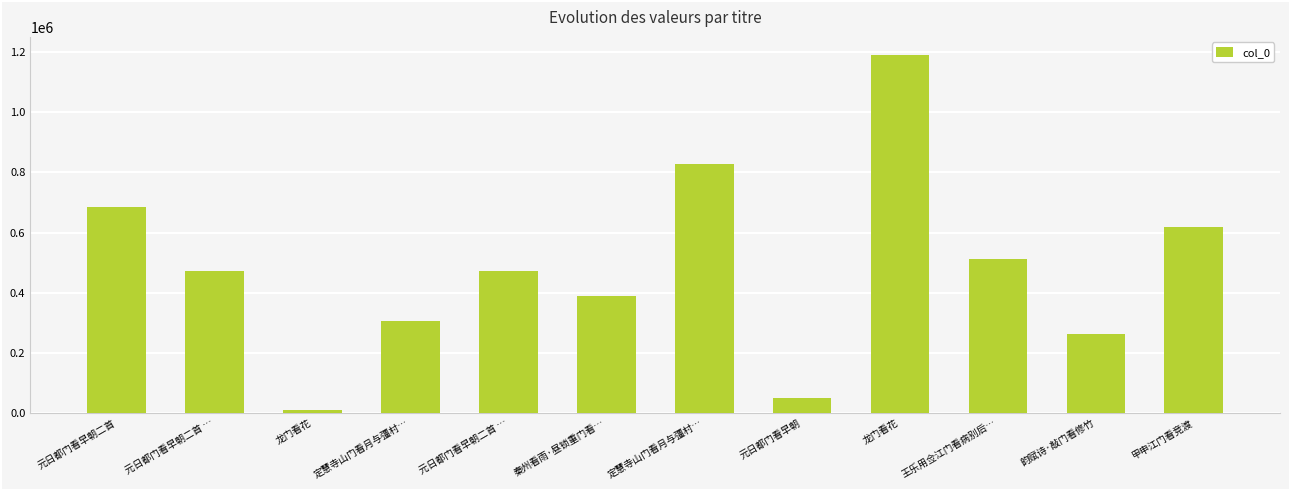

Is it true that the value at 元日都门看早朝二首 … is 839330?

False